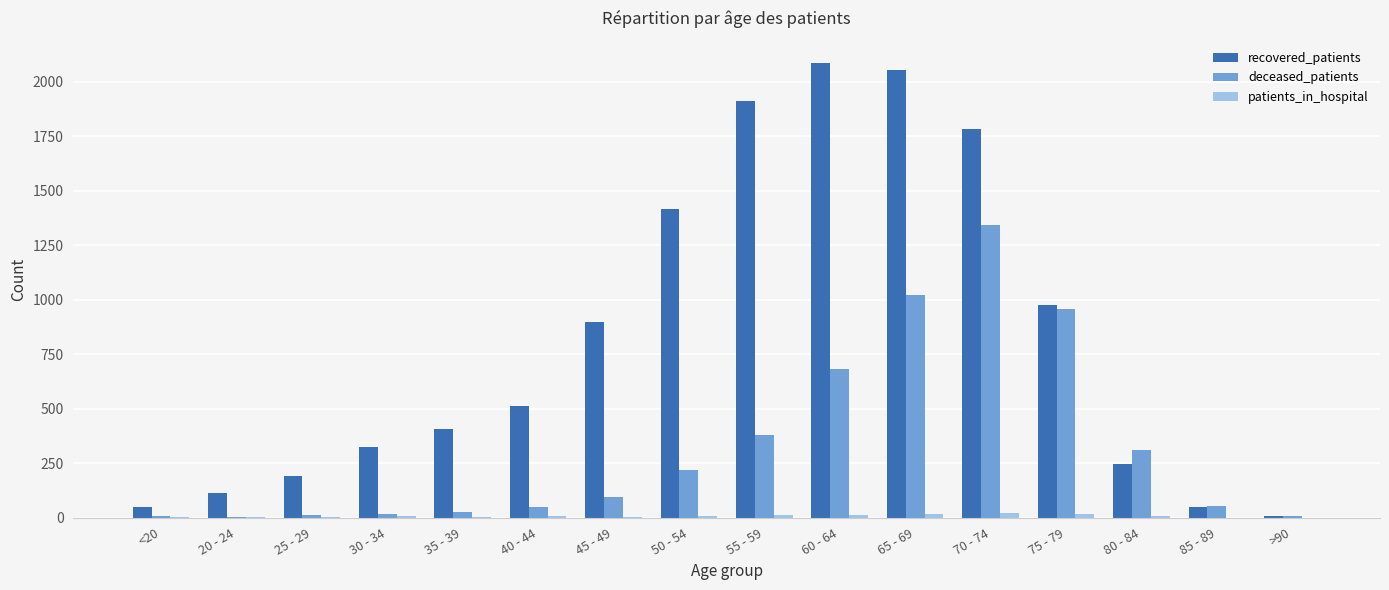

Are the bars grouped side by side (vs. stacked)?

Yes